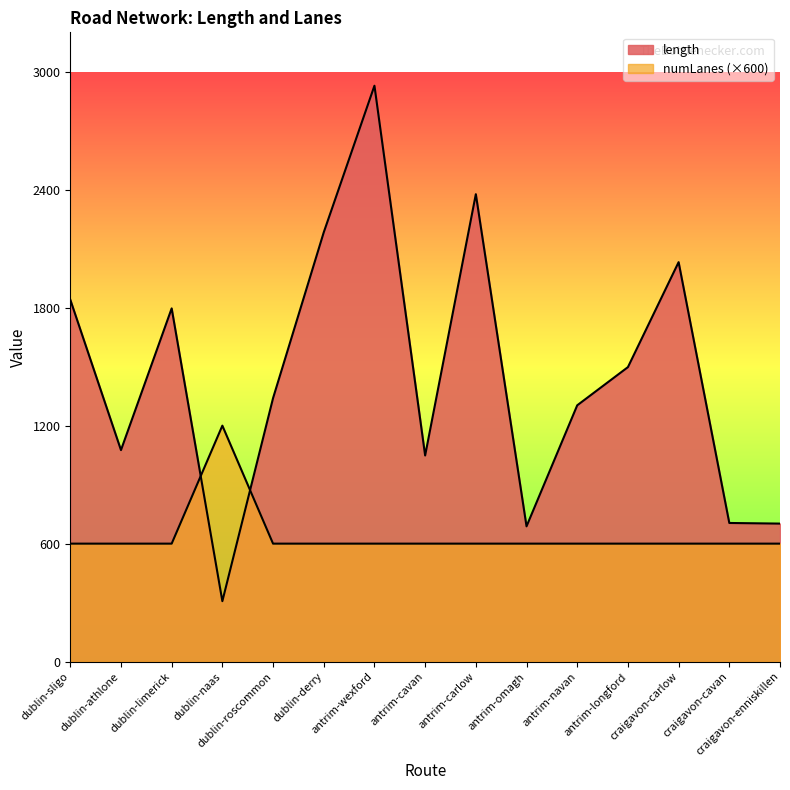

What is the label of the 4th point from the right?

antrim-longford